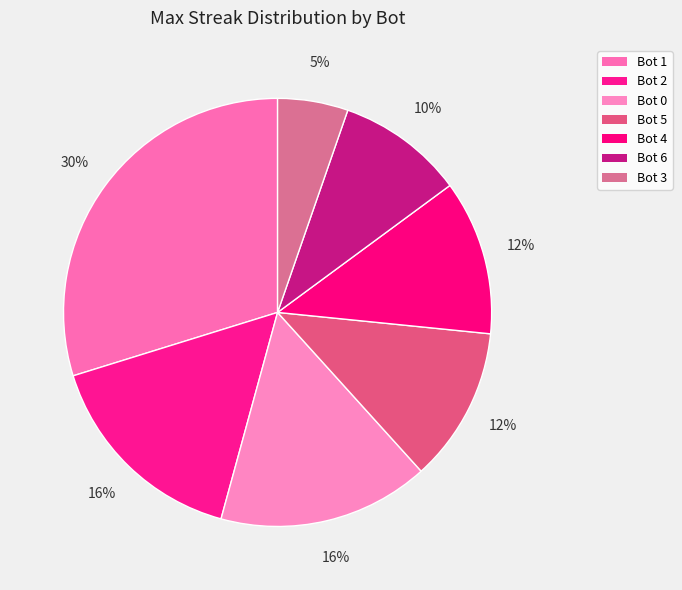

Is the sum of Bot 3 and Bot 5 greater than half?

No